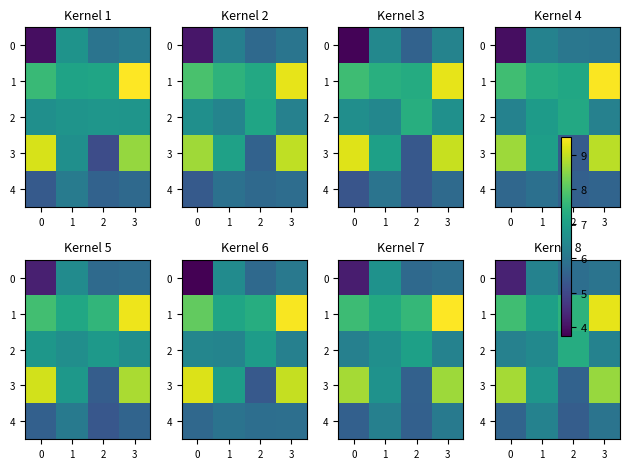

What is the difference between the maximum and minimum values in the 4 series?

0.9